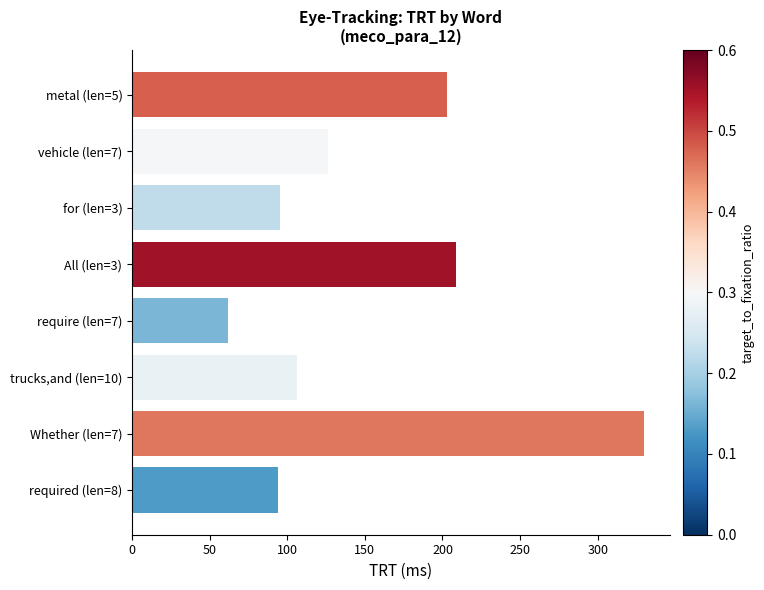

What is the difference between the maximum and second lowest values?

236